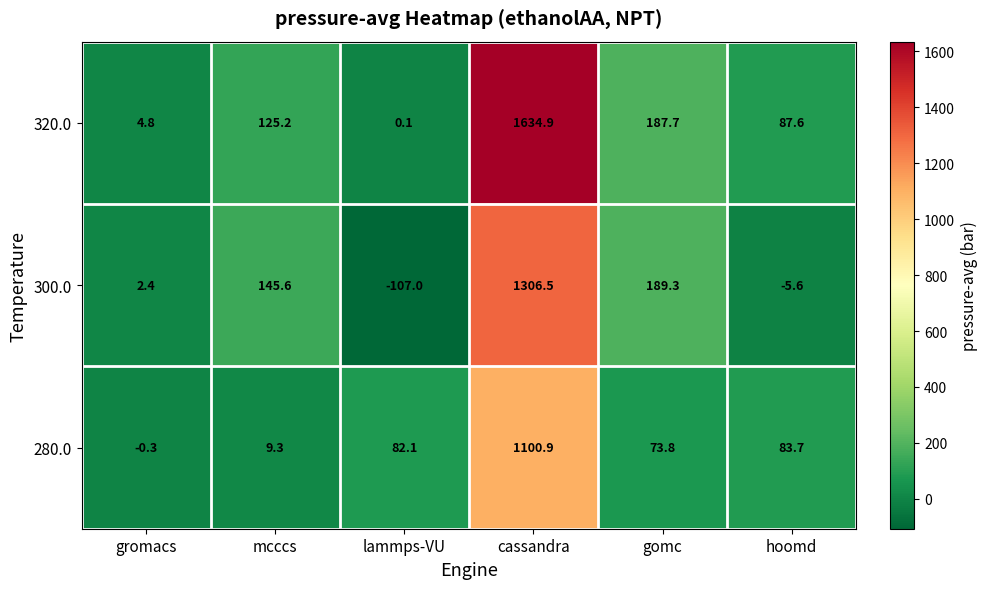

Reading left to right, what are all the values shown in this chart?

320.0: 4.8	125.2	0.1	1634.9	187.7	87.6
300.0: 2.4	145.6	-107.0	1306.5	189.3	-5.6
280.0: -0.3	9.3	82.1	1100.9	73.8	83.7